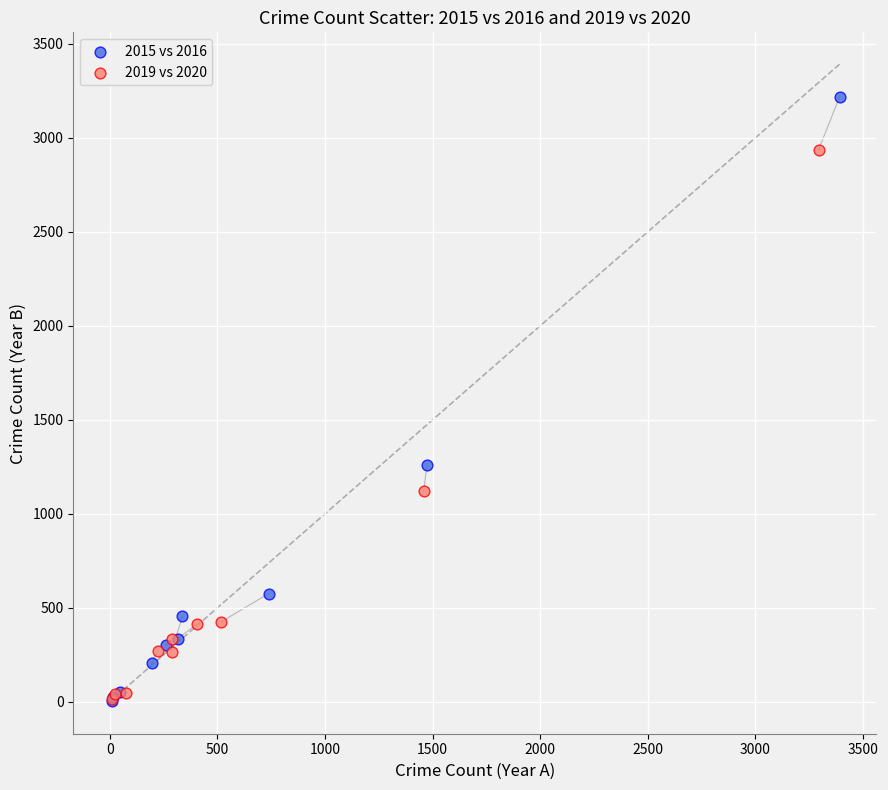

Which series has the largest Y range (max minus min)?

2015 vs 2016